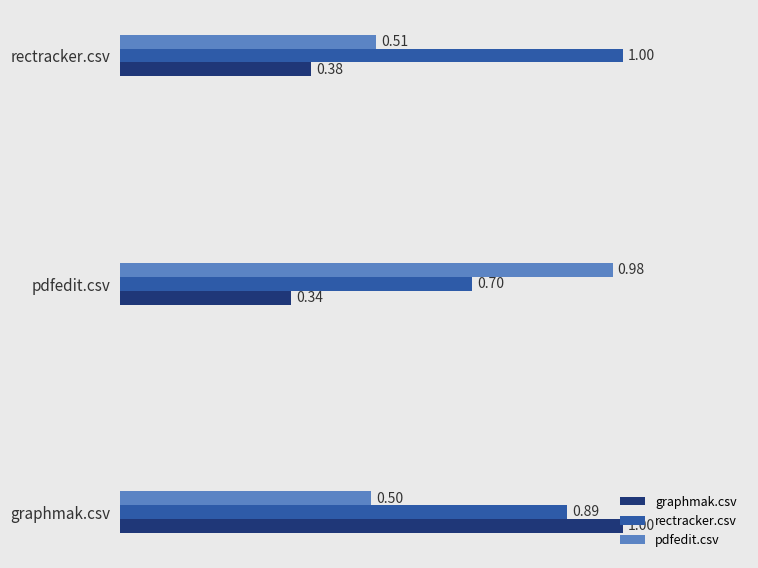

At how many categories does at least one series exceed 0?

3